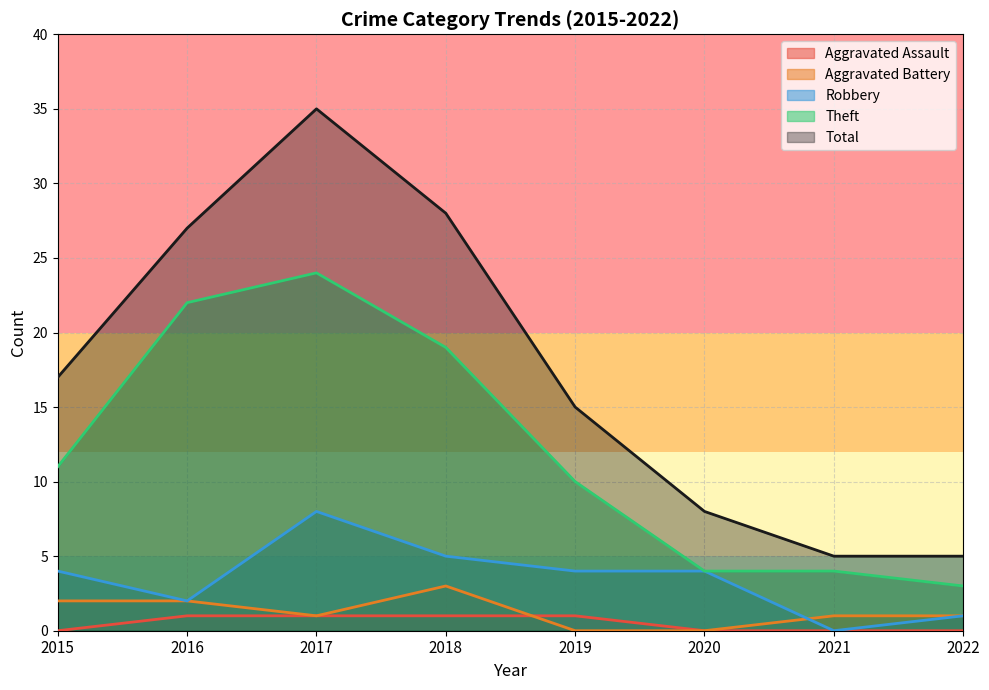

At which label is Aggravated Assault closest to 0?

2015